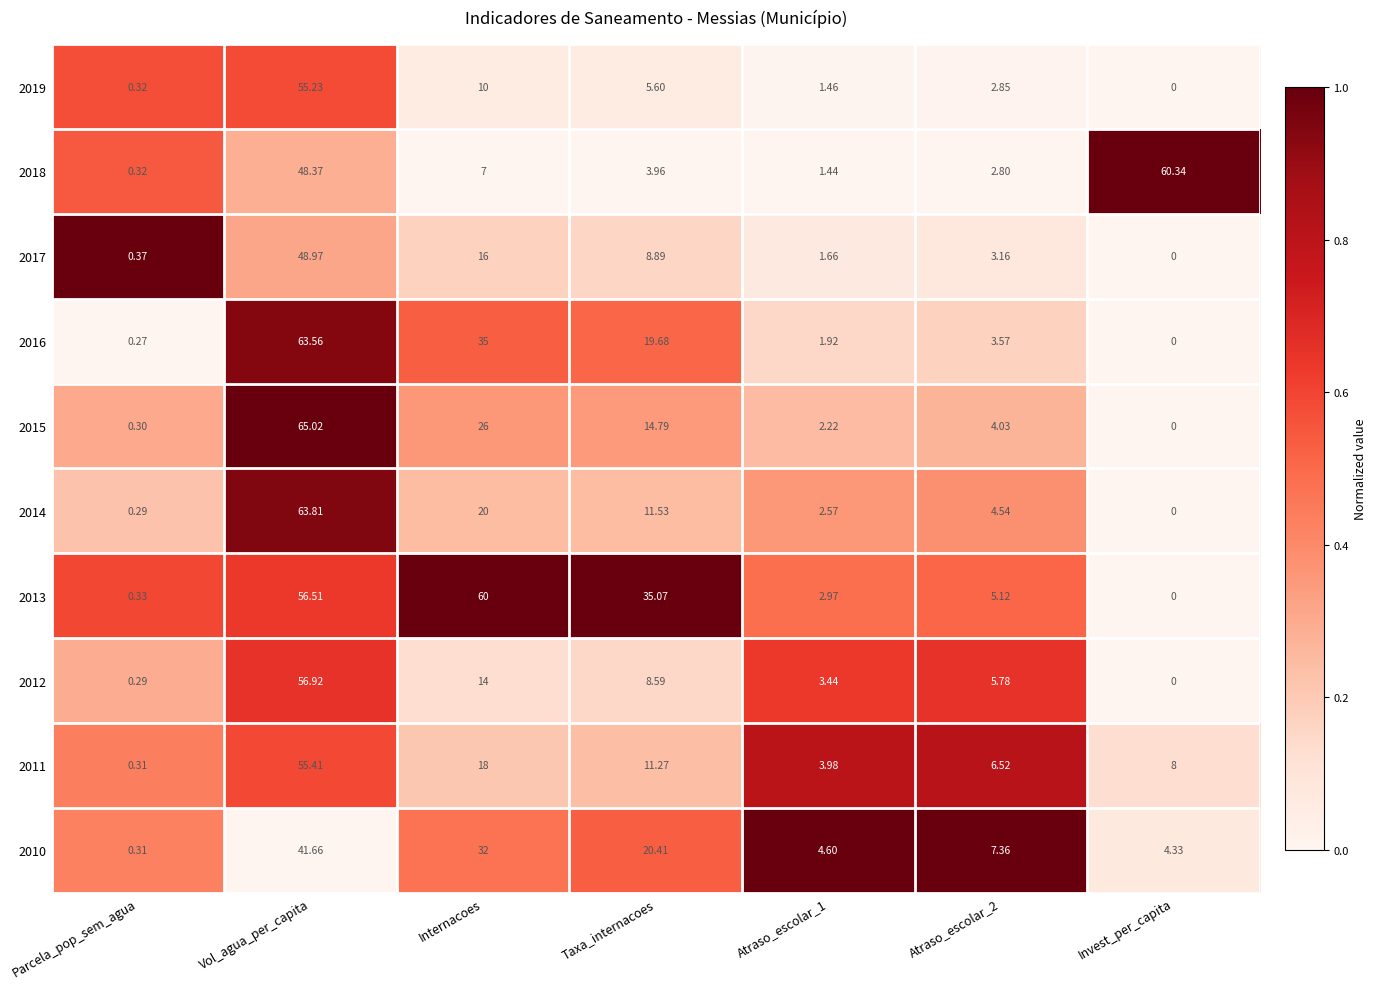

What is the total value across all series at Invest_per_capita?

72.7